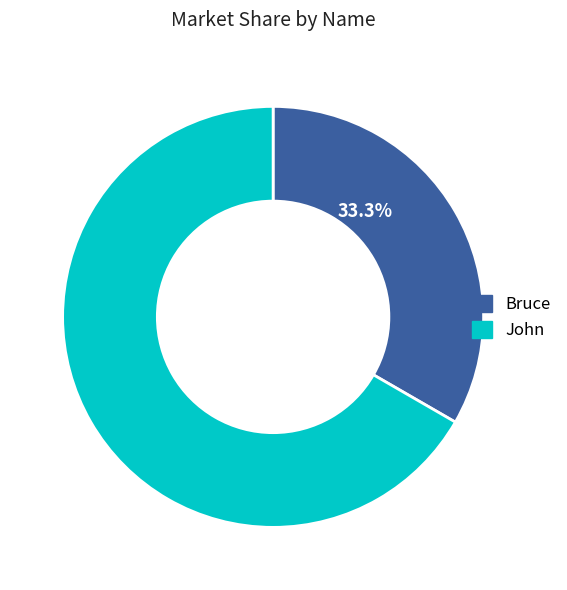

Count the number of slices in the pie.

2